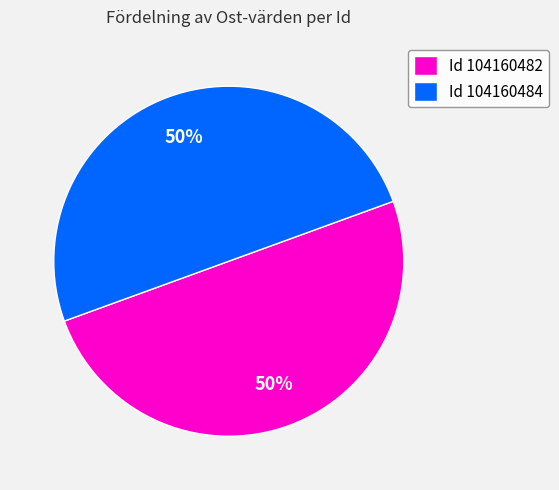

Do Id 104160484 and Id 104160482 together represent more than half of the pie?

Yes